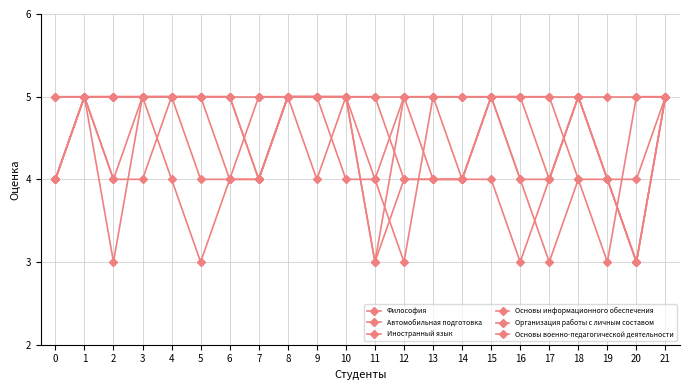

How many lines are shown in the chart?

6